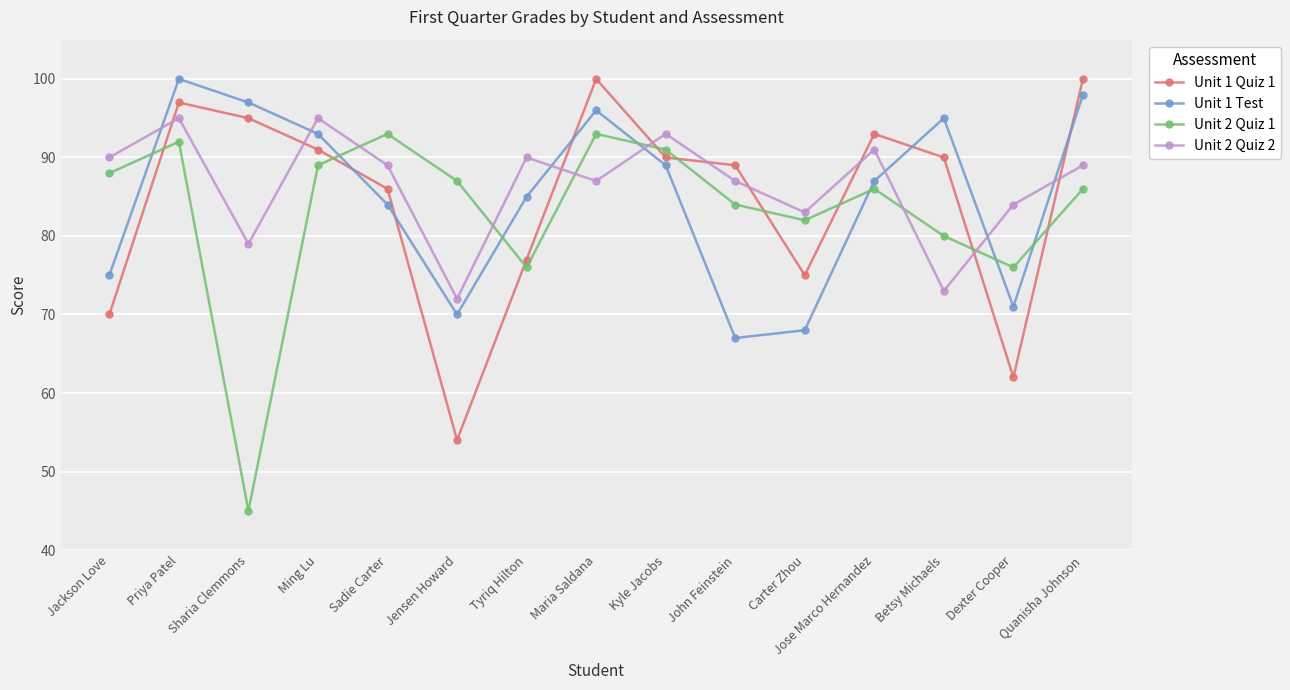

How many lines are shown in the chart?

4